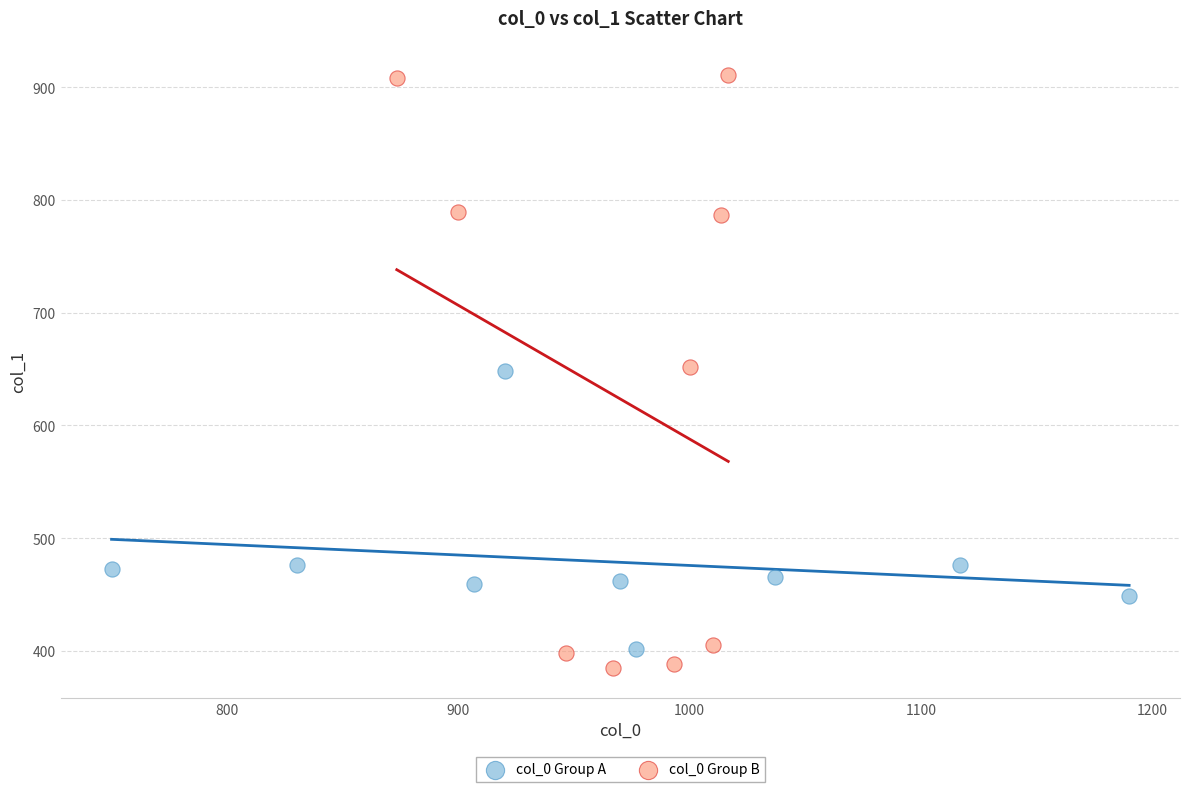

Which series has the largest Y range (max minus min)?

col_0 Group B